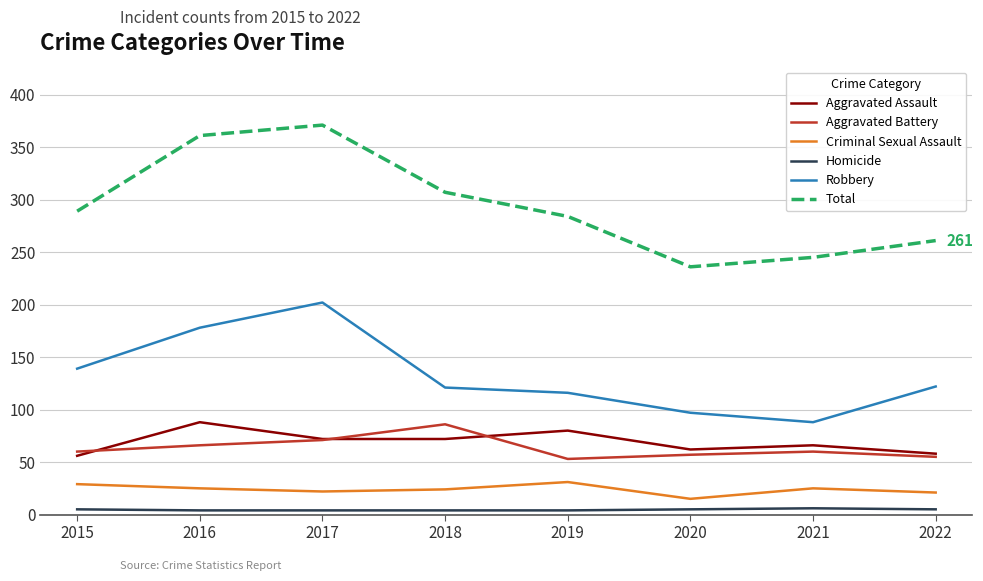

True or false: Total and Criminal Sexual Assault cross at least once.

False